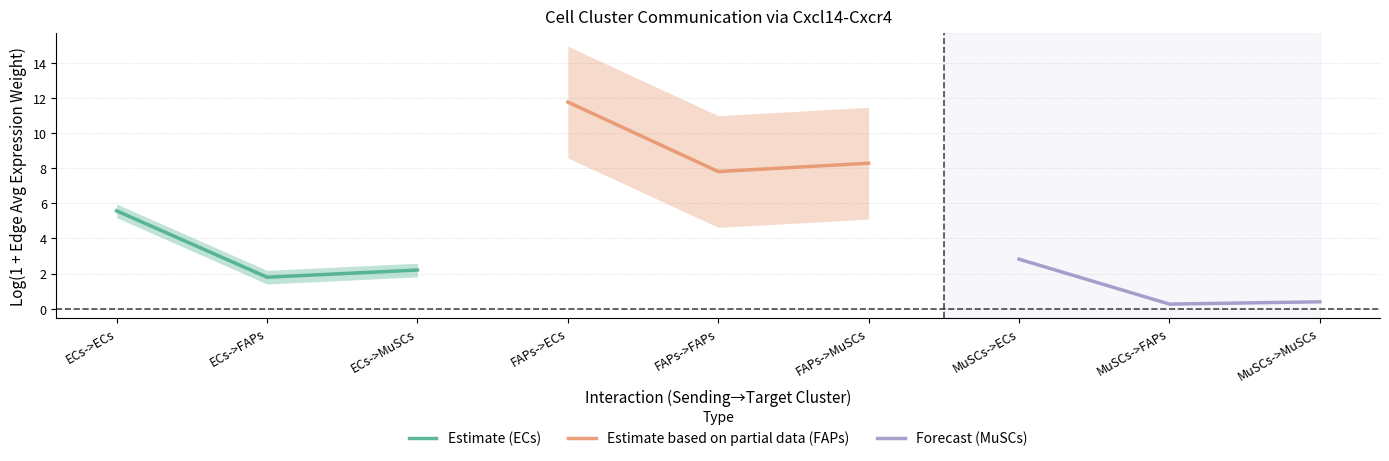

Read the Forecast (MuSCs) value at MuSCs->ECs.

2.8